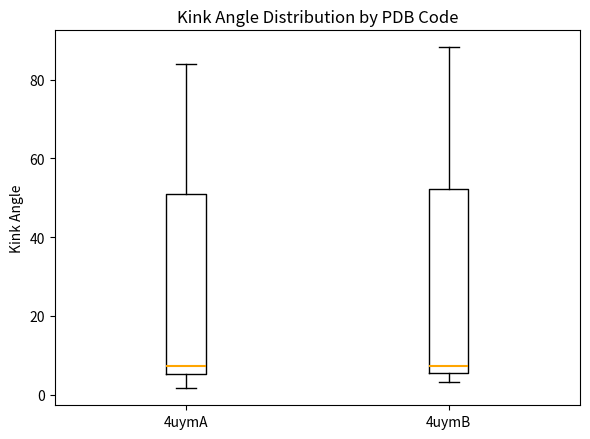

Where does the median line of the box for 4uymB sit on the y-axis? The values are not printed on the chart, so give them approximately, as read against the axis.

8